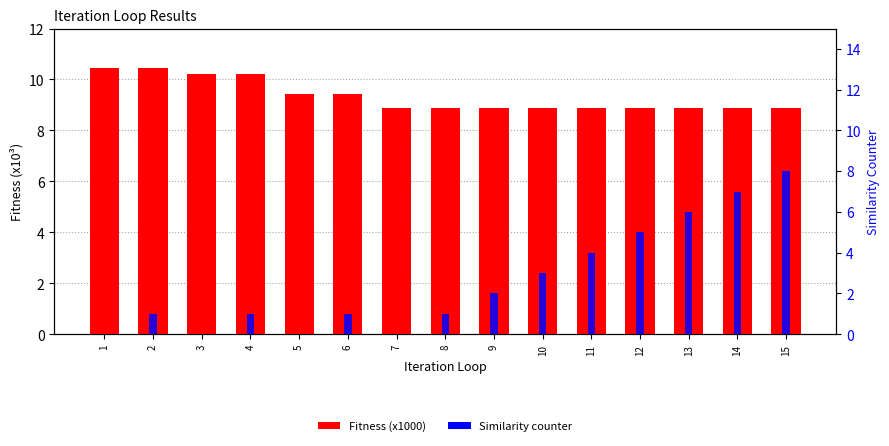

At which label is Fitness (x1000) closest to 9?

7